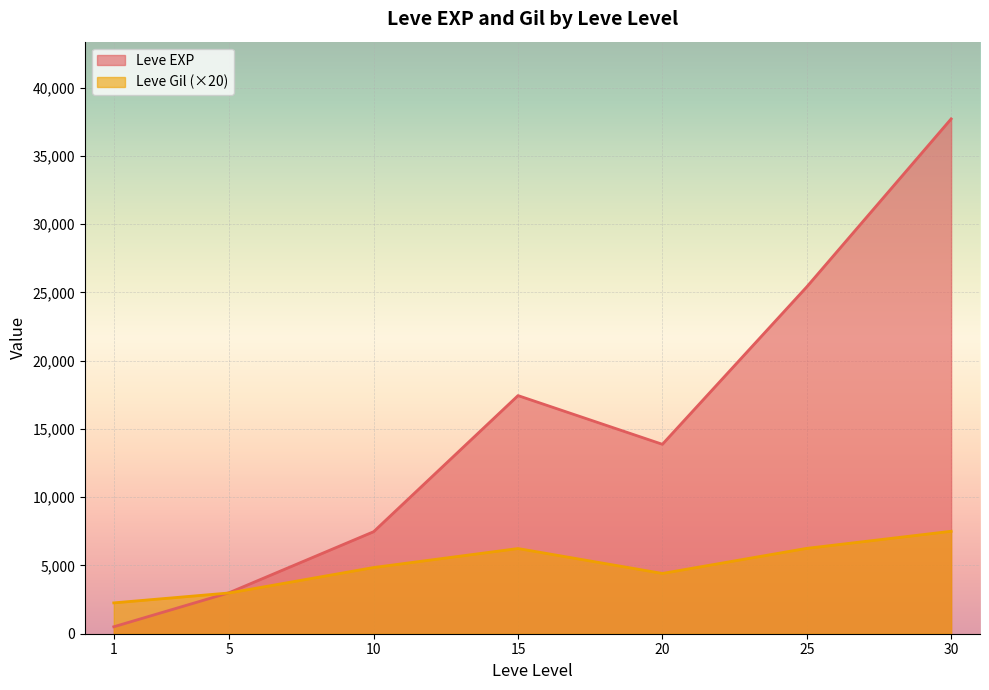

Which series has the largest range (max minus min)?

Leve EXP